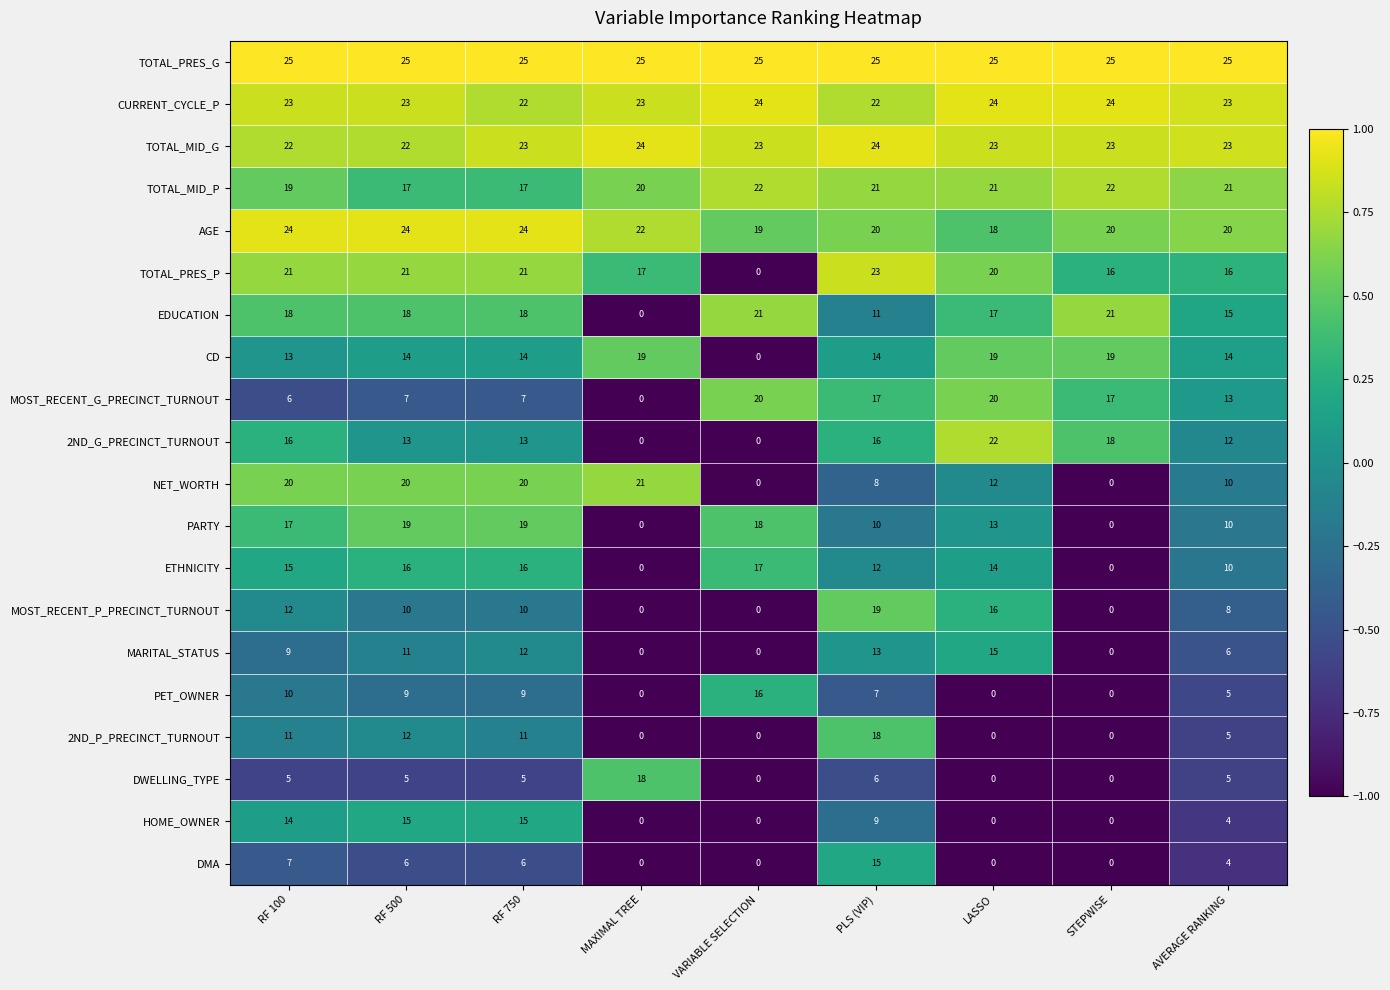

Which series changed the most between VARIABLE SELECTION and PLS (VIP)?

TOTAL_PRES_P